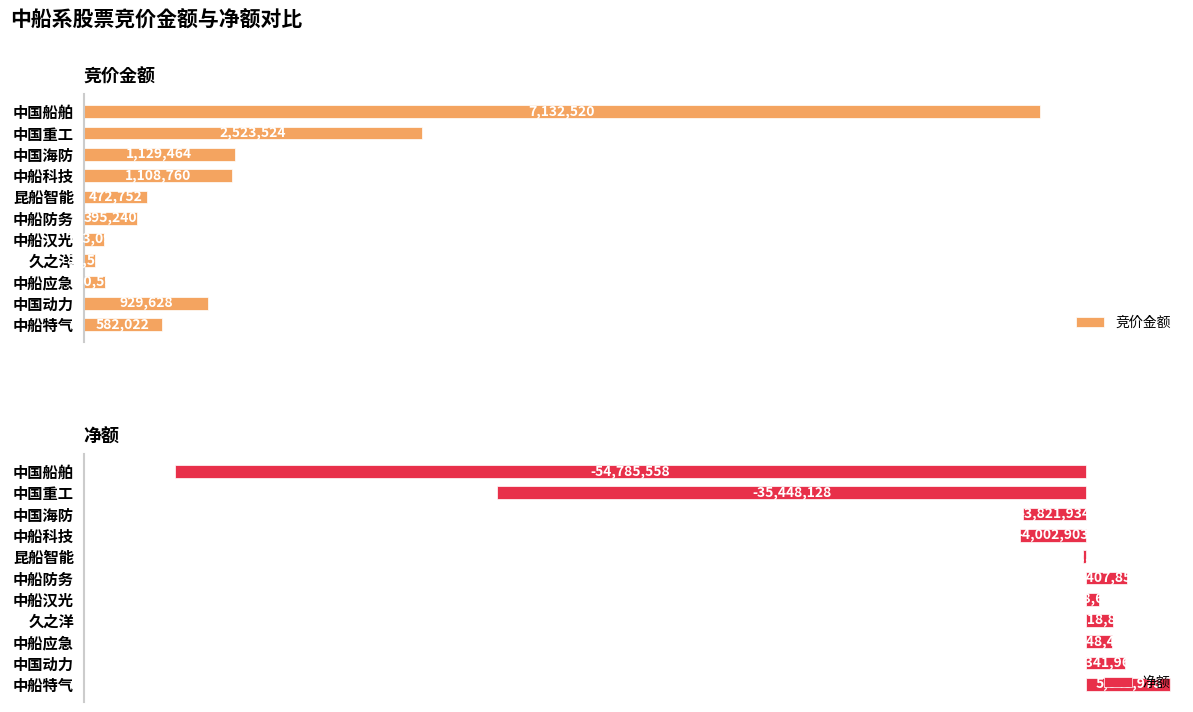

How many categories are shown in the chart?

11